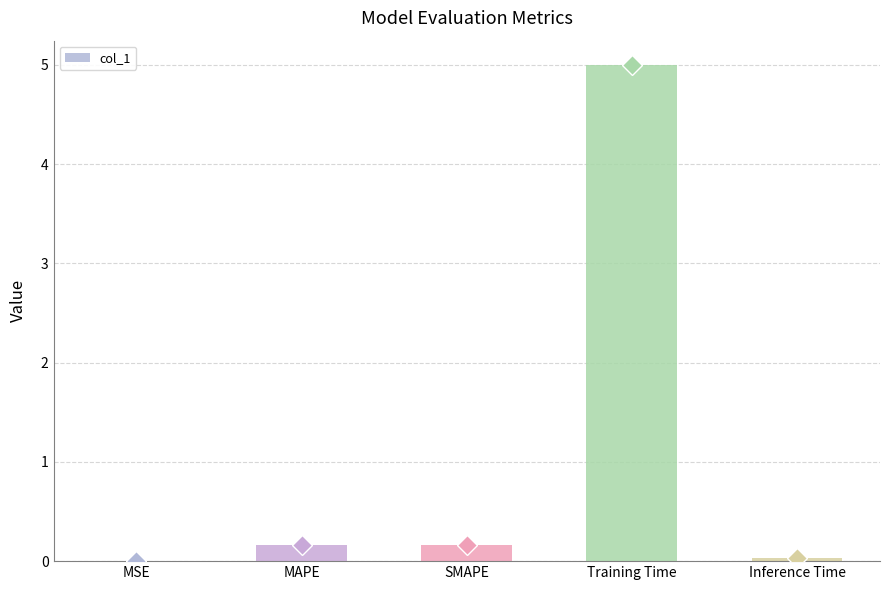

The chart shows a value of 0.2 at SMAPE. True or false?

True